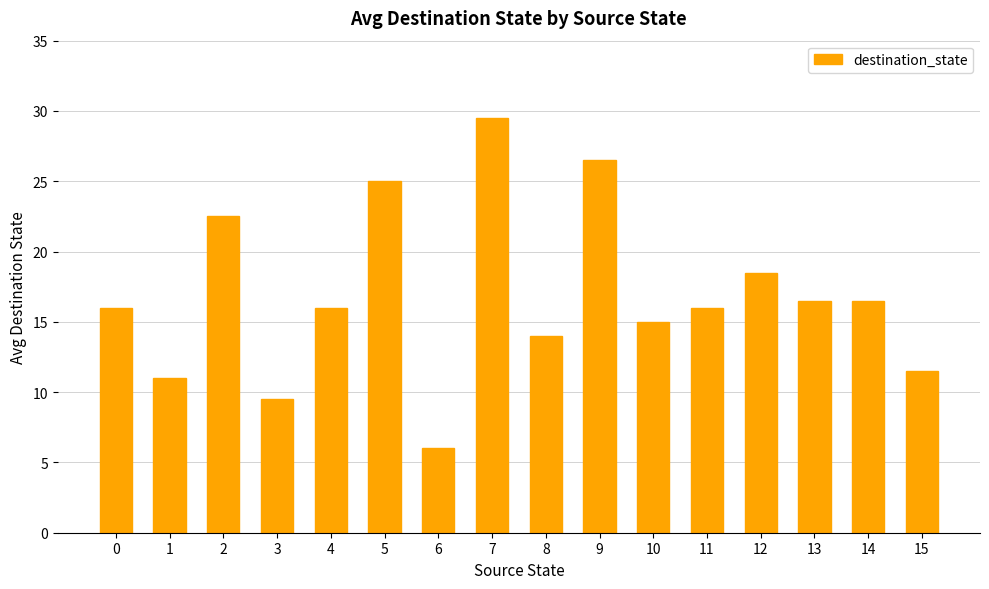

What is the average value?

16.9